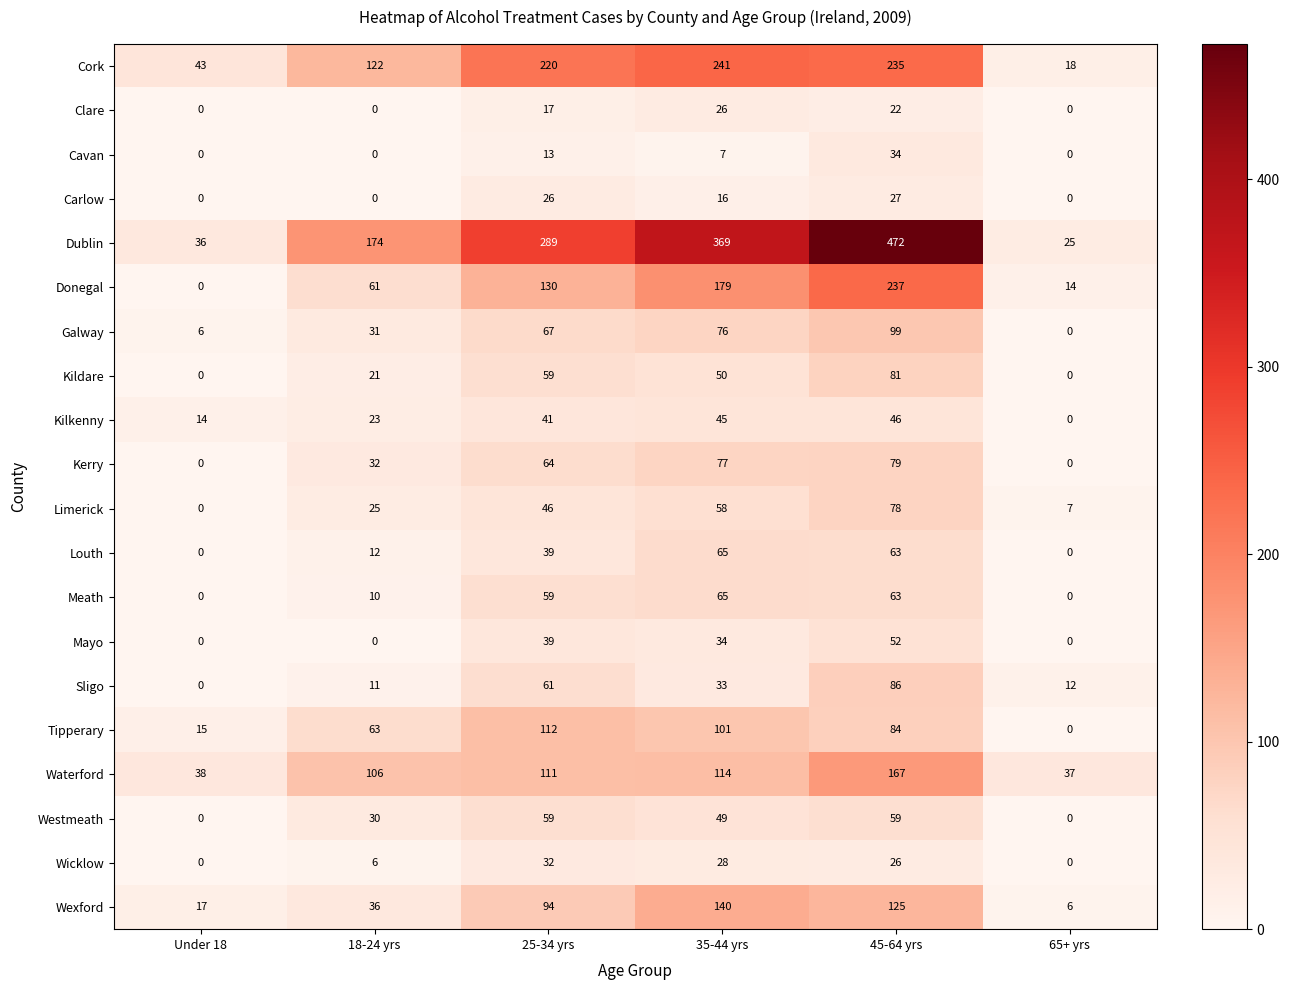

Which series has the largest range (max minus min)?

Dublin